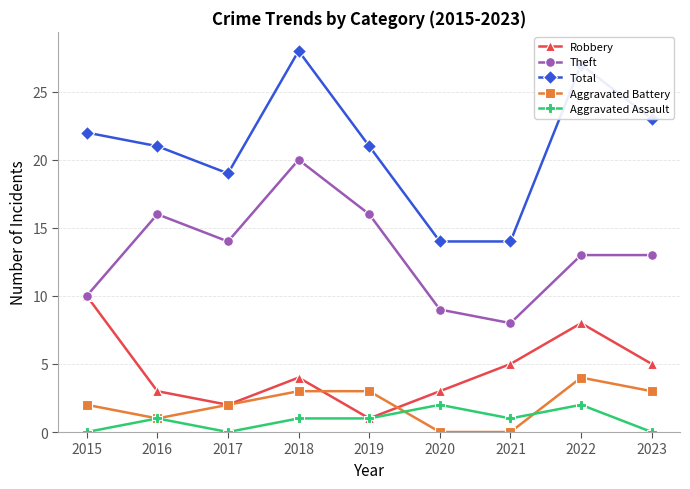

What is the sum of all Aggravated Assault values?

8